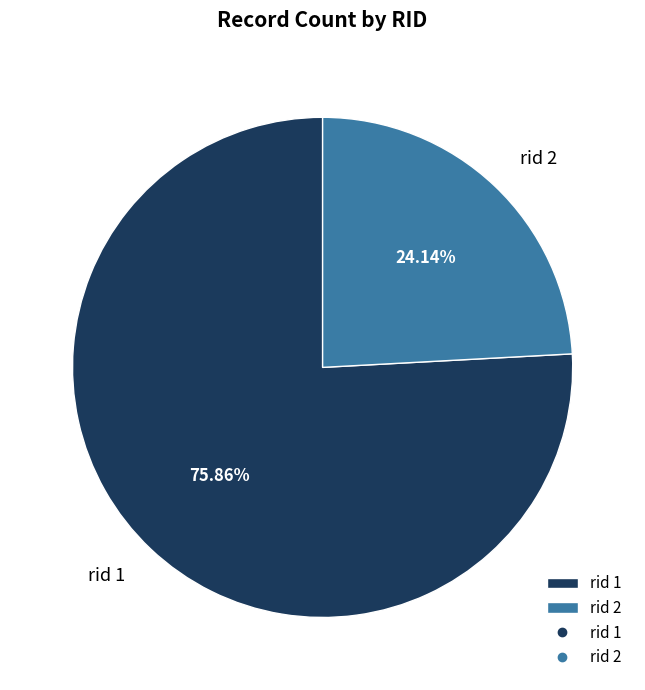

Is there a majority slice in this chart?

Yes